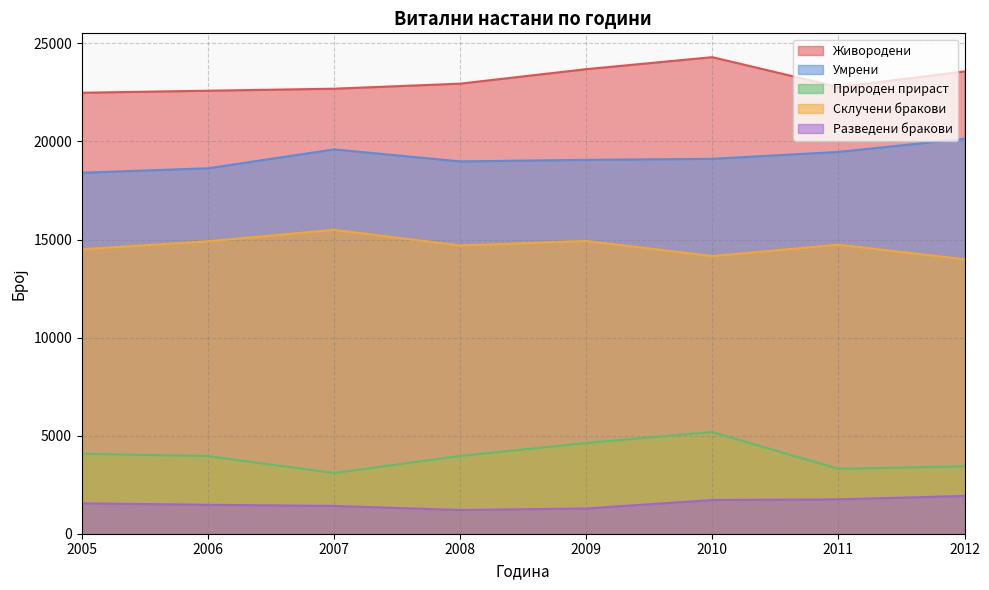

What are all the series names shown in the legend?

Живородени, Умрени, Природен прираст, Склучени бракови, Разведени бракови